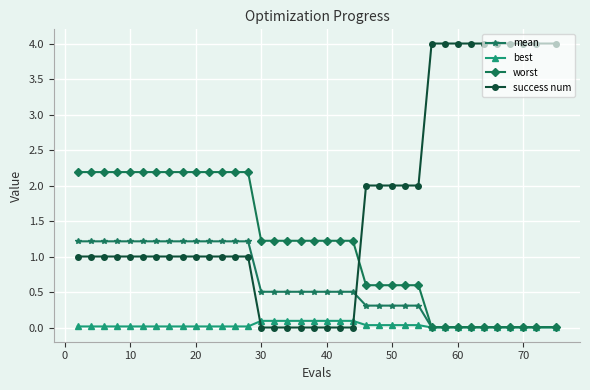

After their last crossing, which series has the higher values: best or success num?

success num